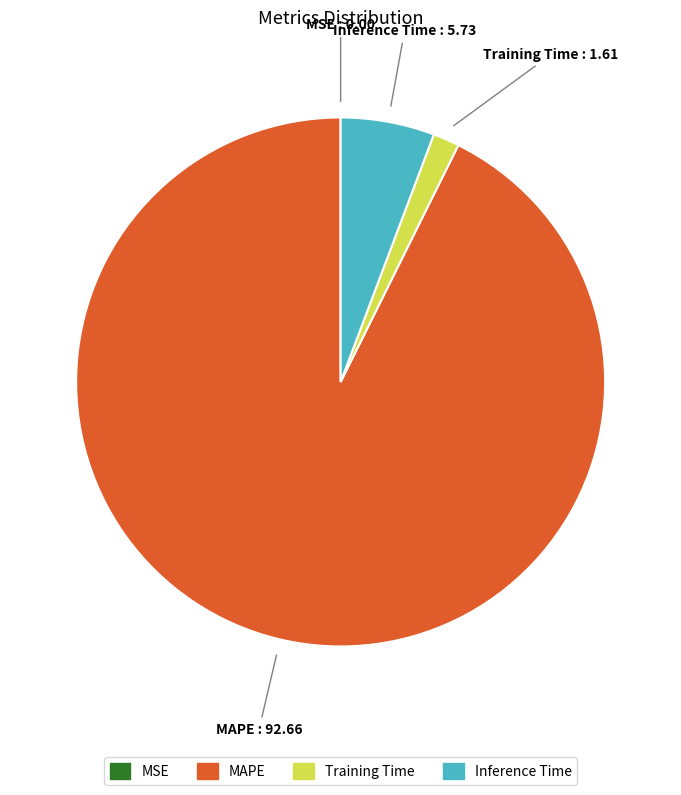

Is MAPE the majority of the pie?

Yes